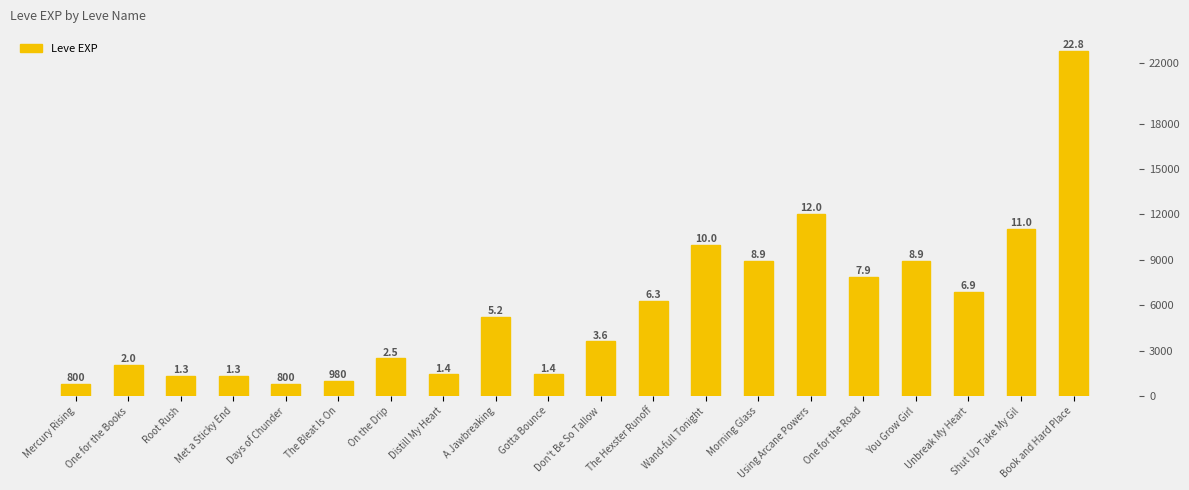

Which label corresponds to the smallest value in the chart?

Mercury Rising